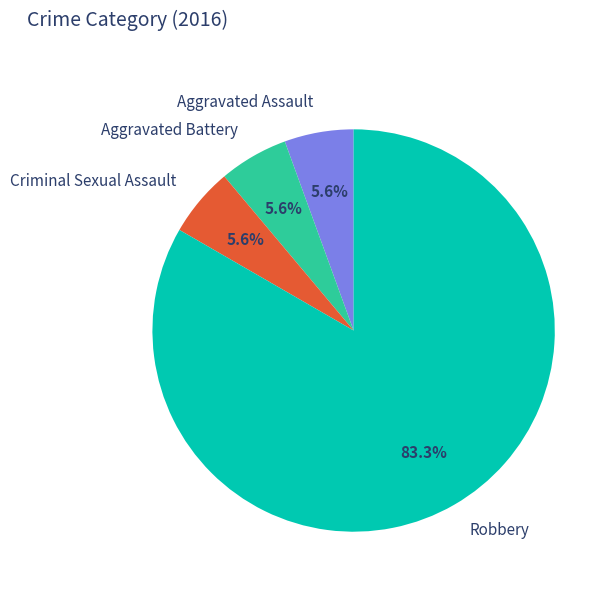

True or false: Robbery accounts for 83% of the total.

True